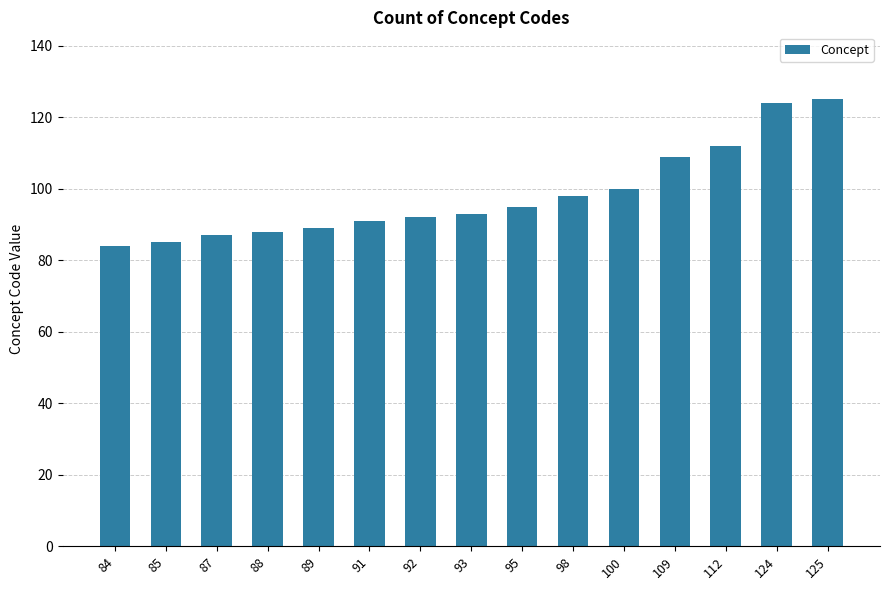

What is the difference between the second highest and minimum values?

40